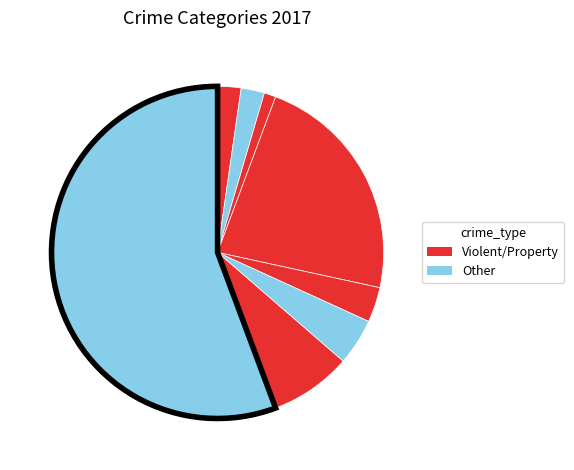

Count the number of slices in the pie.

8